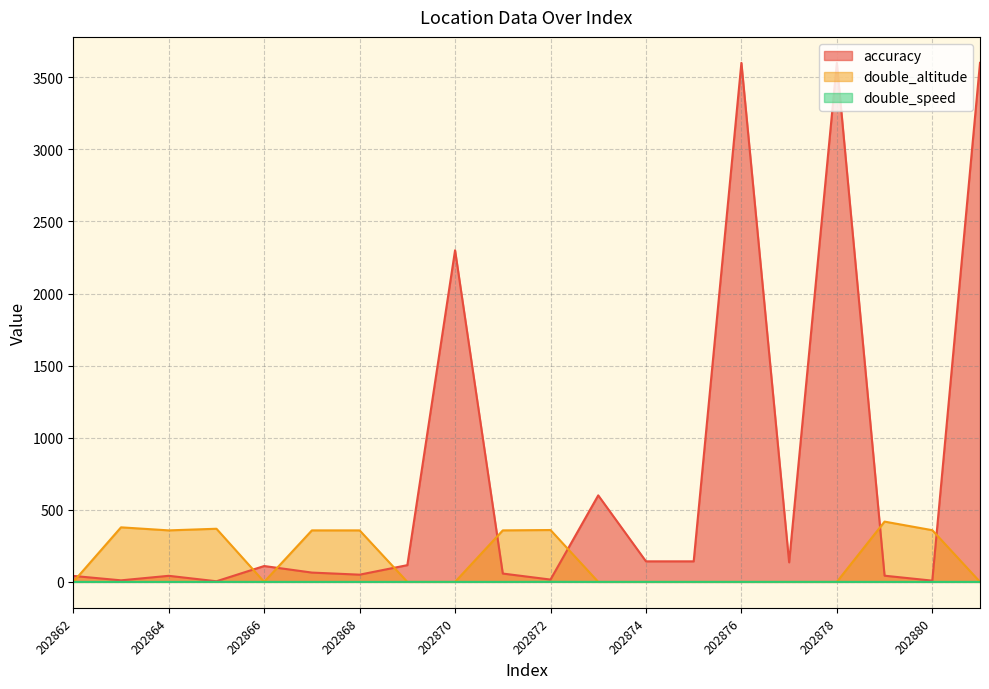

How many lines are shown in the chart?

3